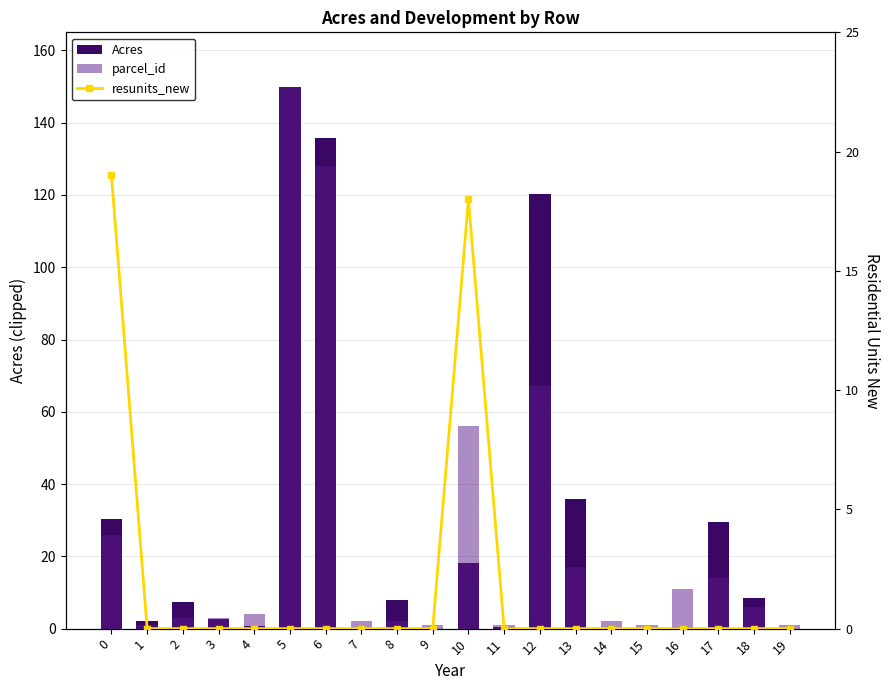

What is the total value across all series at 10?

92.1